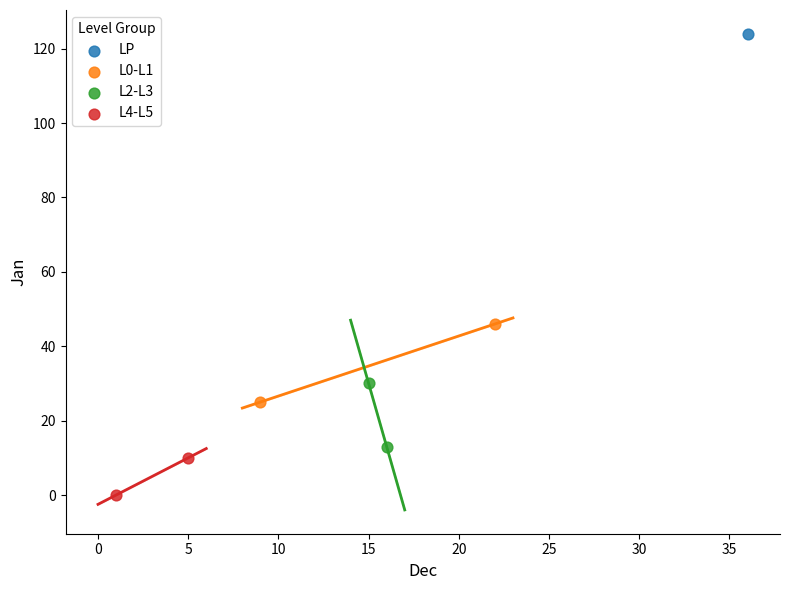

What are all the series names shown in the legend?

LP, L0-L1, L2-L3, L4-L5